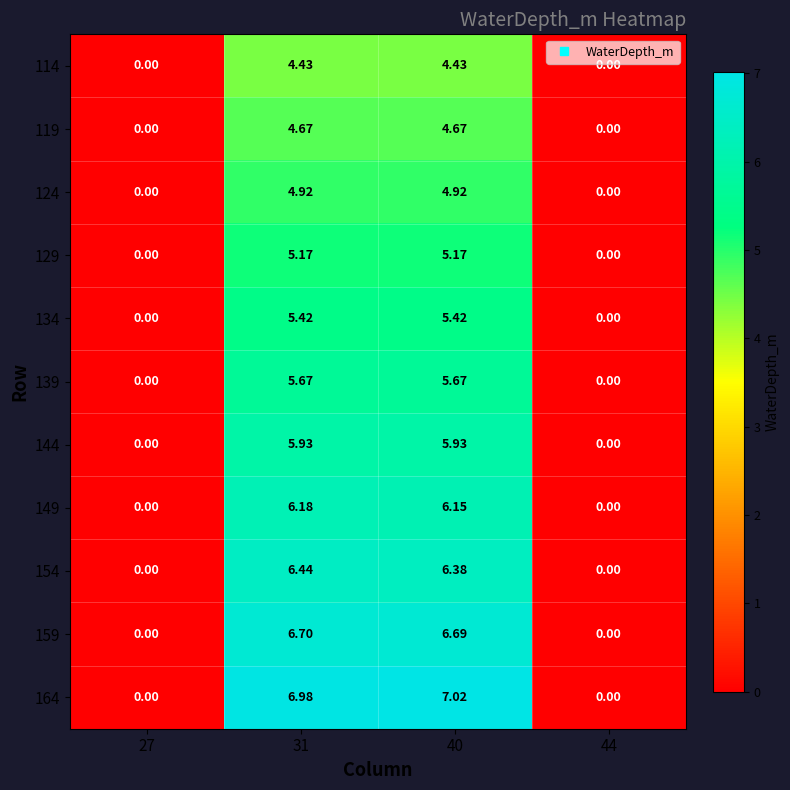

Is the value of 129 at 31 greater than the value of 154 at 27?

Yes